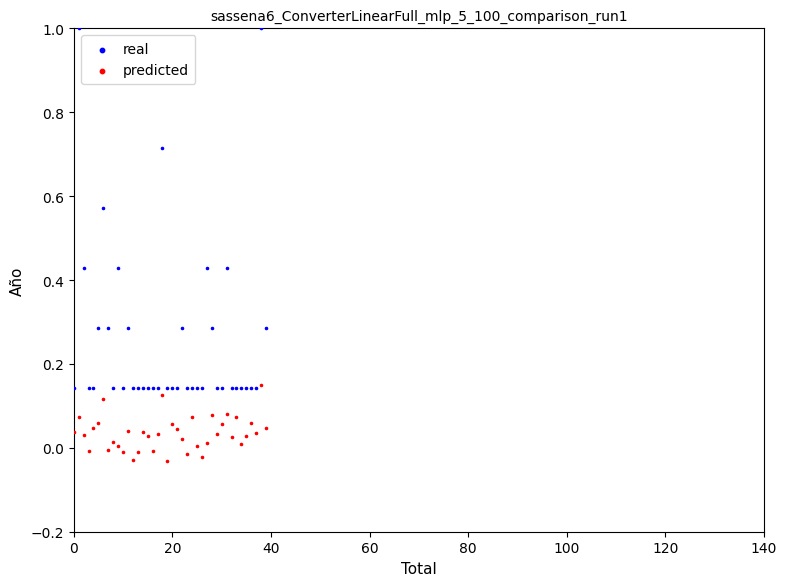

What are all the series names shown in the legend?

real, predicted